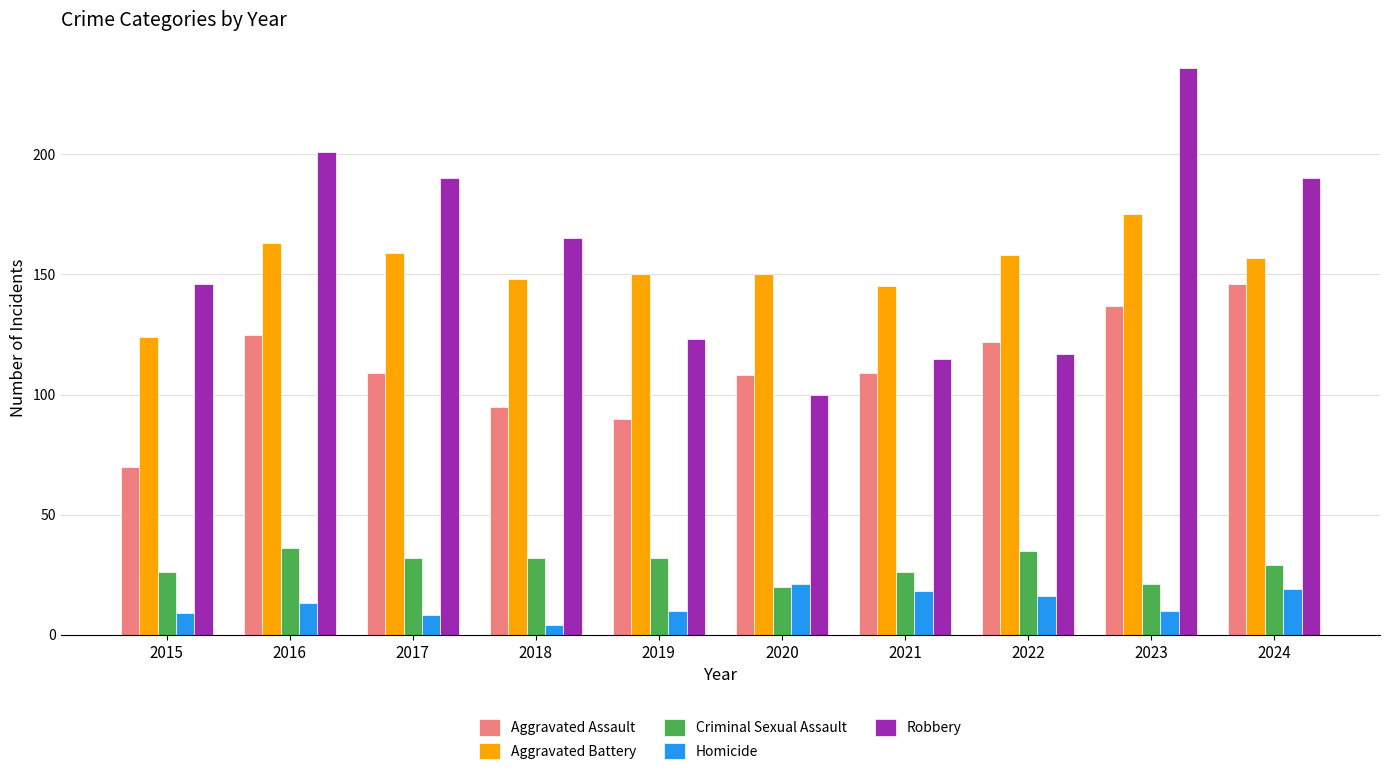

At which category does the chart reach its peak across all series?

2023